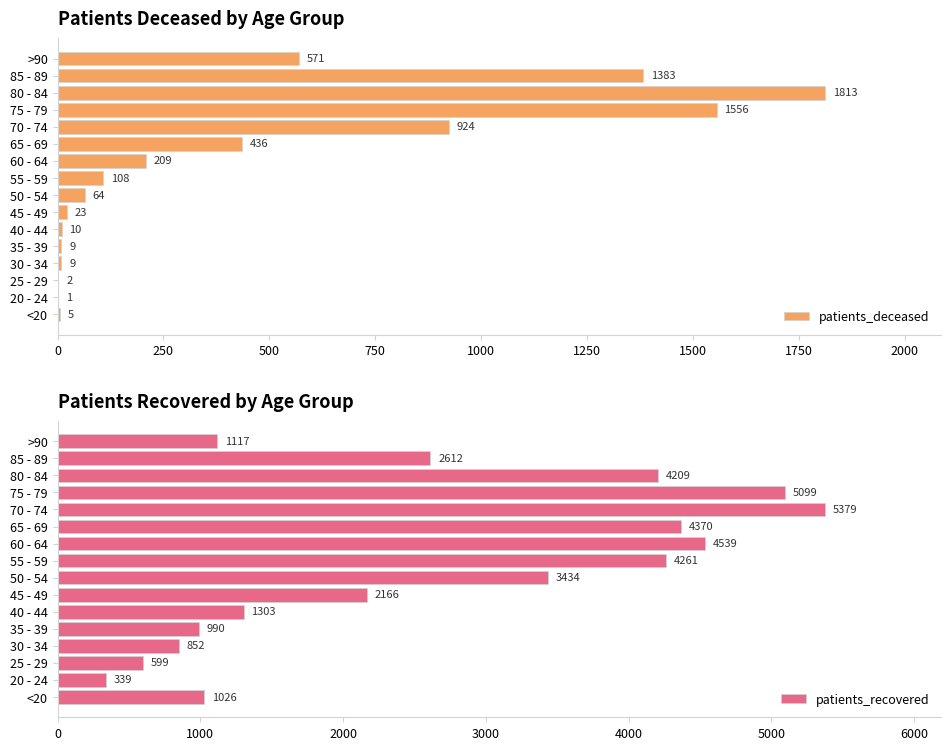

Rank the series by their maximum value, from highest to lowest.

patients_recovered, patients_deceased